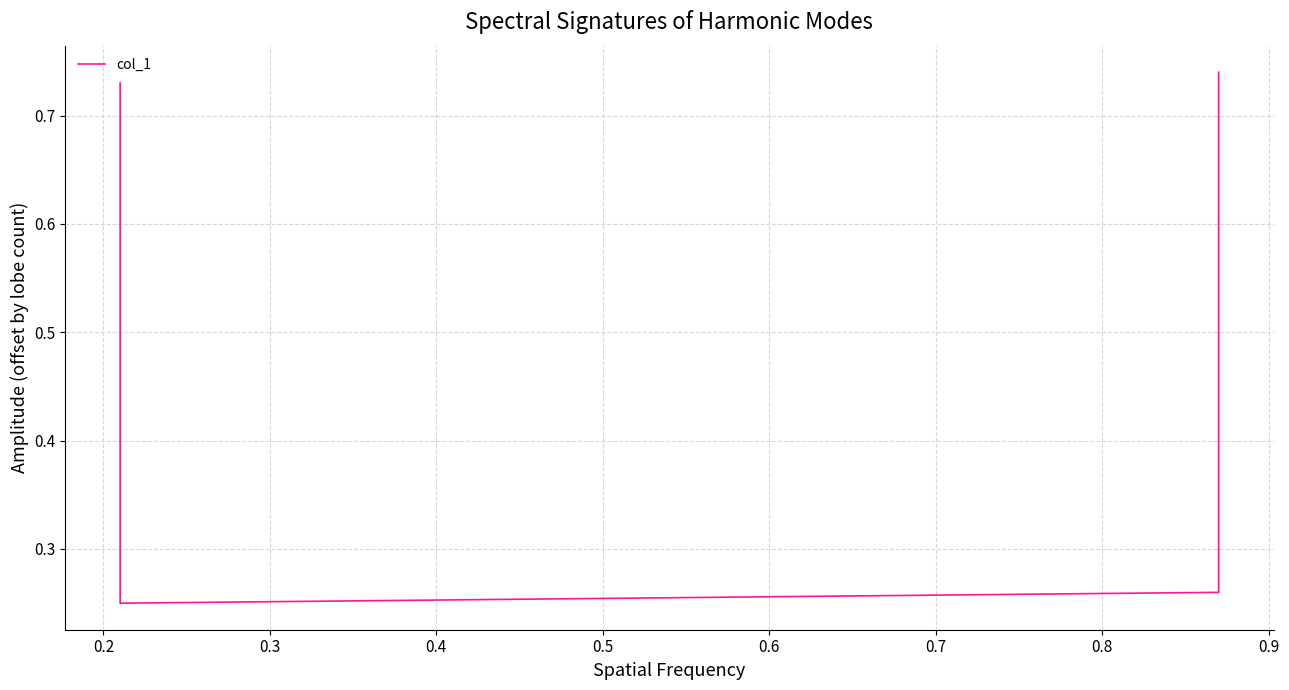

How many interior local valleys (lower than both neighbors) does the data have?

1